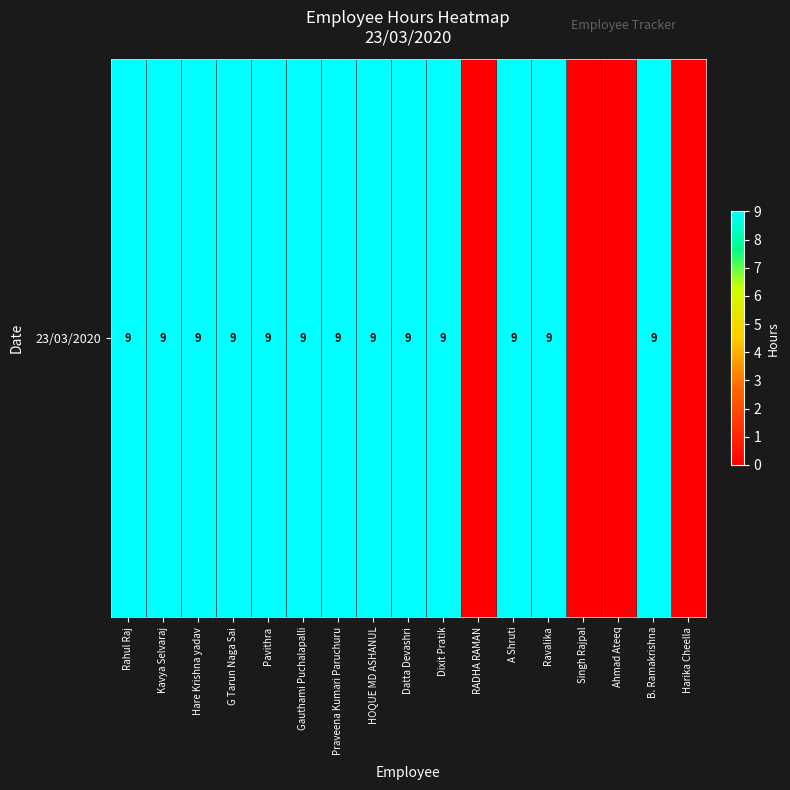

Reading right to left, extract all data points from this chart.

Harika Cheella=0	B. Ramakrishna=9	Ahmad Ateeq=0	Singh Rajpal=0	Ravalika=9	A Shruti=9	RADHA RAMAN=0	Dixit Pratik=9	Datta Devashri=9	HOQUE MD ASHANUL=9	Praveena Kumari Paruchuru=9	Gauthami Puchalapalli=9	Pavithra=9	G Tarun Naga Sai=9	Hare Krishna yadav=9	Kavya Selvaraj=9	Rahul Raj=9